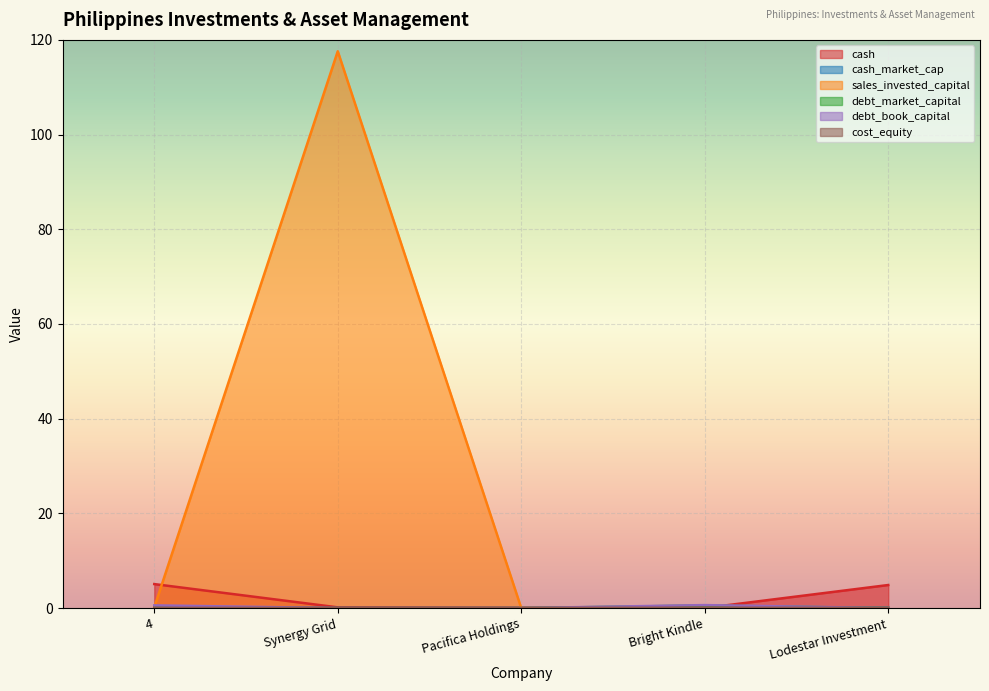

What are all the series names shown in the legend?

cash, cash_market_cap, sales_invested_capital, debt_market_capital, debt_book_capital, cost_equity